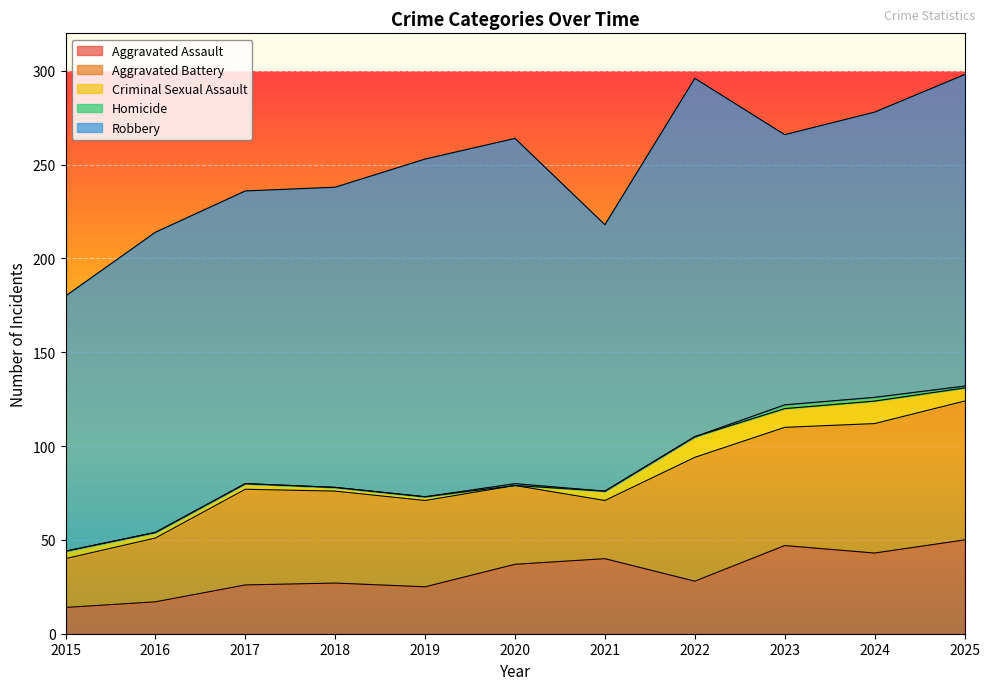

What is the value of the Criminal Sexual Assault point at the 2nd from the left?

3